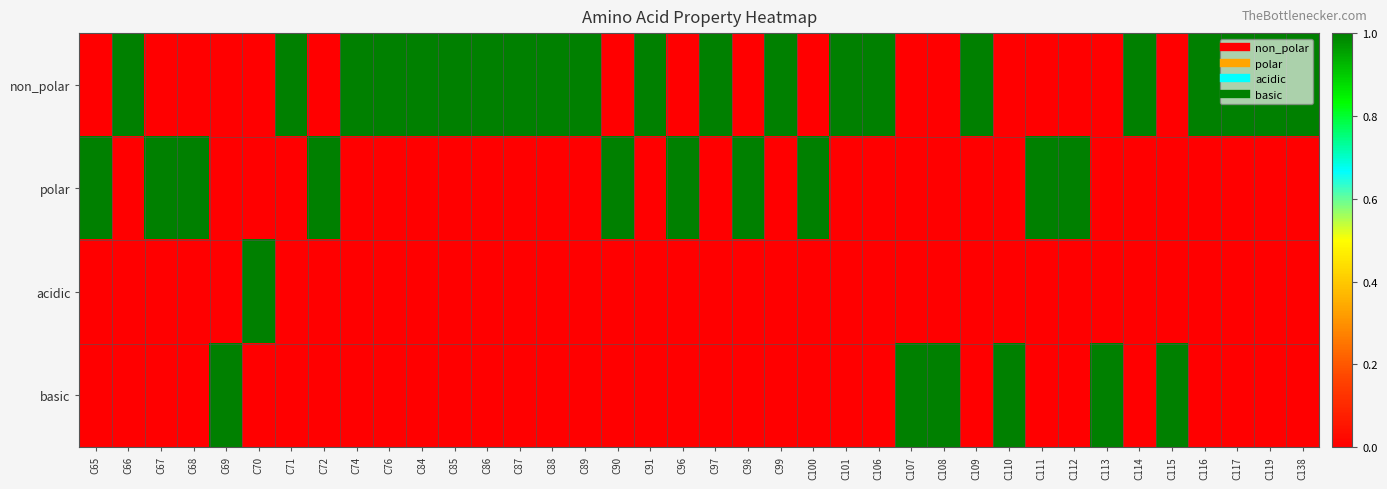

Which series changed the most between C69 and C84?

non_polar